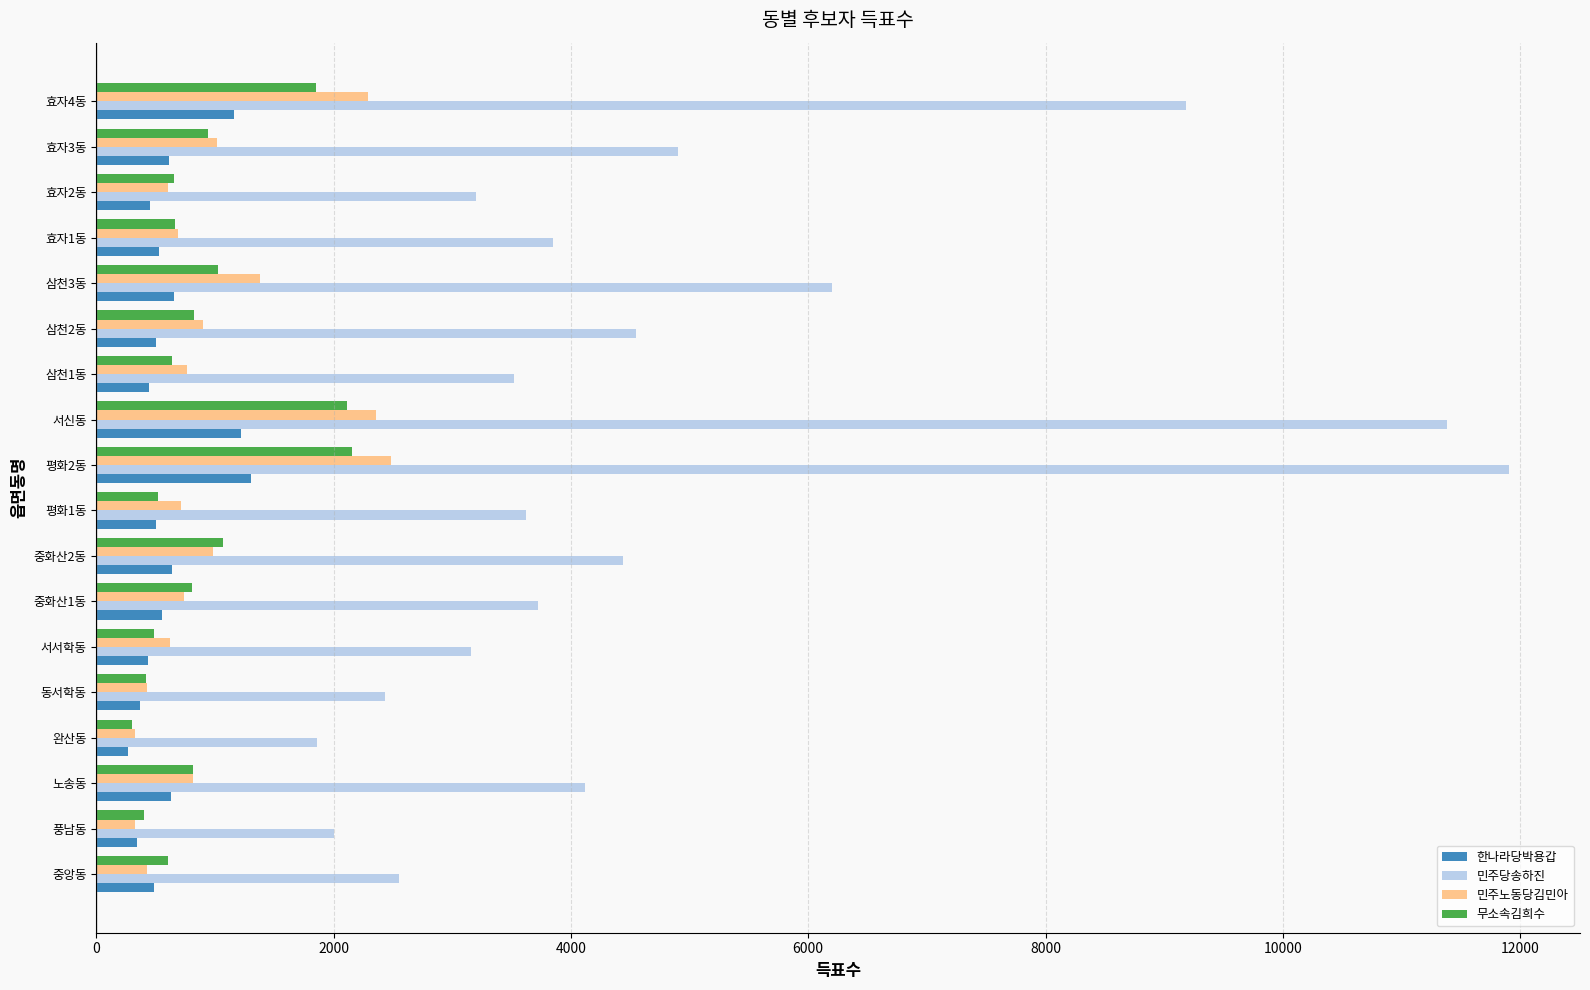

Which series has the largest range (max minus min)?

민주당송하진